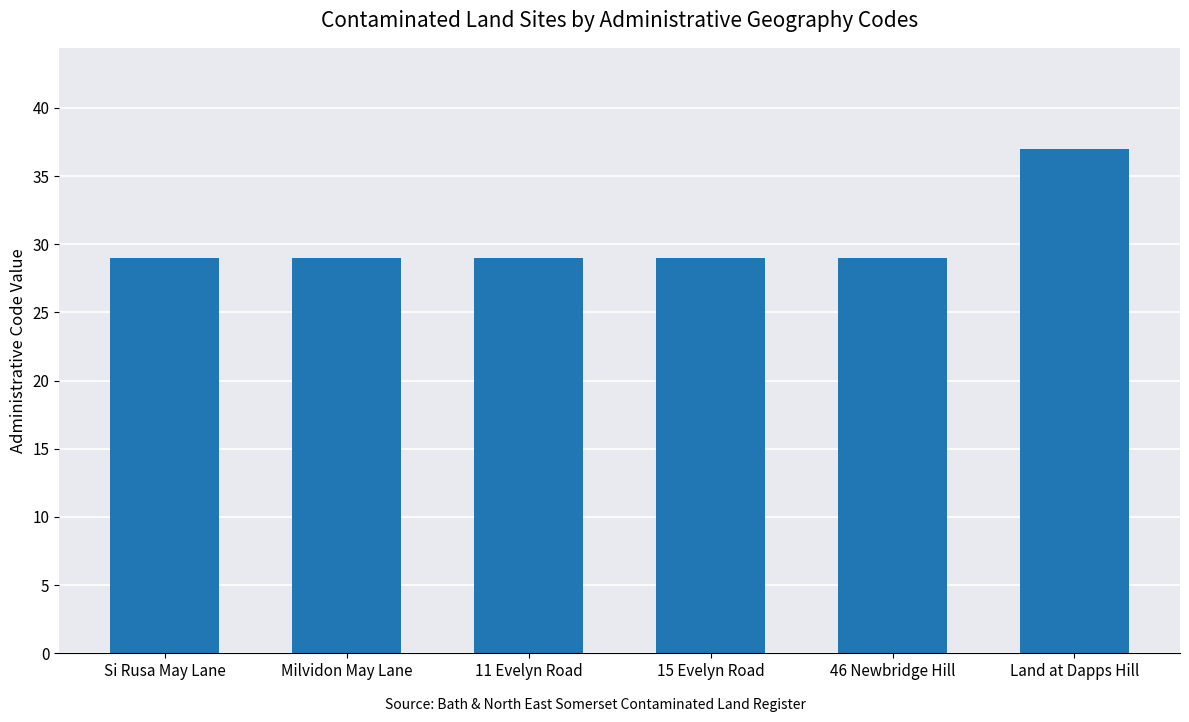

Reading left to right, extract all data points from this chart.

29	29	29	29	29	37